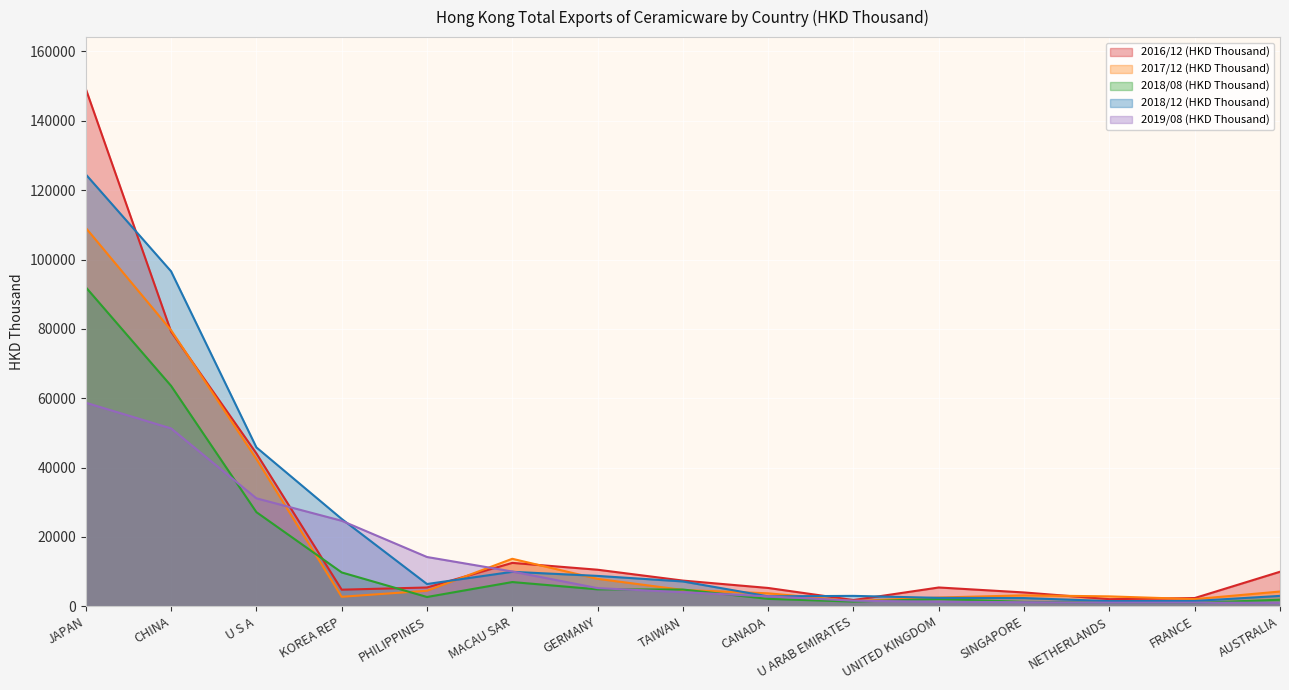

Which has a higher value, UNITED KINGDOM or U ARAB EMIRATES?

UNITED KINGDOM